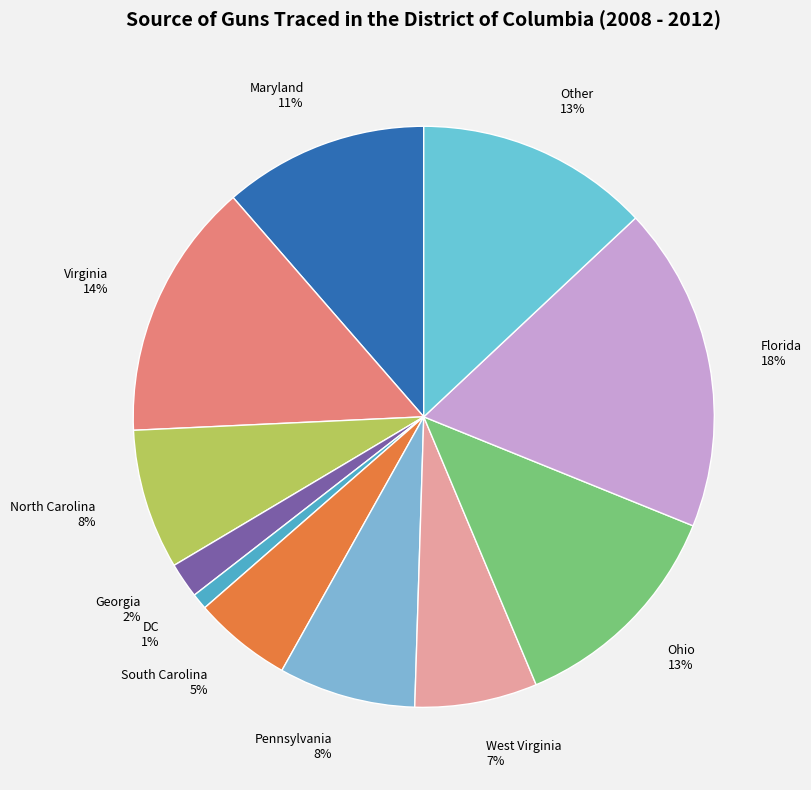

Which has a higher value, Ohio 13% or Georgia 2%?

Ohio 13%